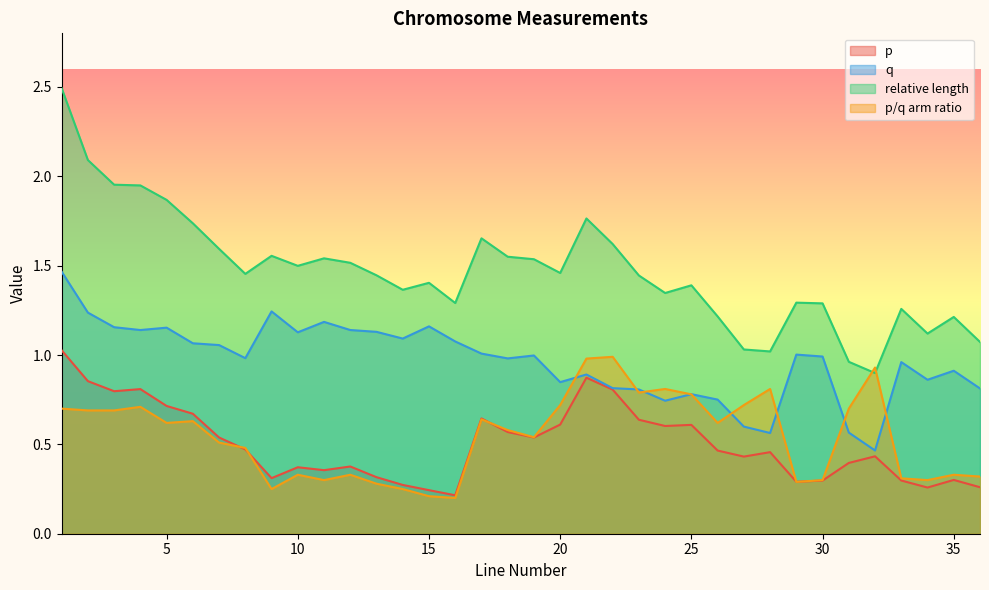

True or false: relative length and p intersect in this chart.

False